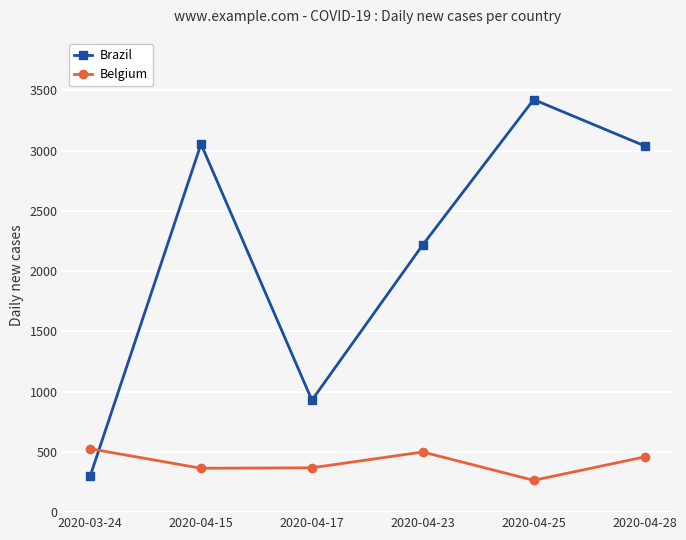

What position from the left is 2020-04-15?

2